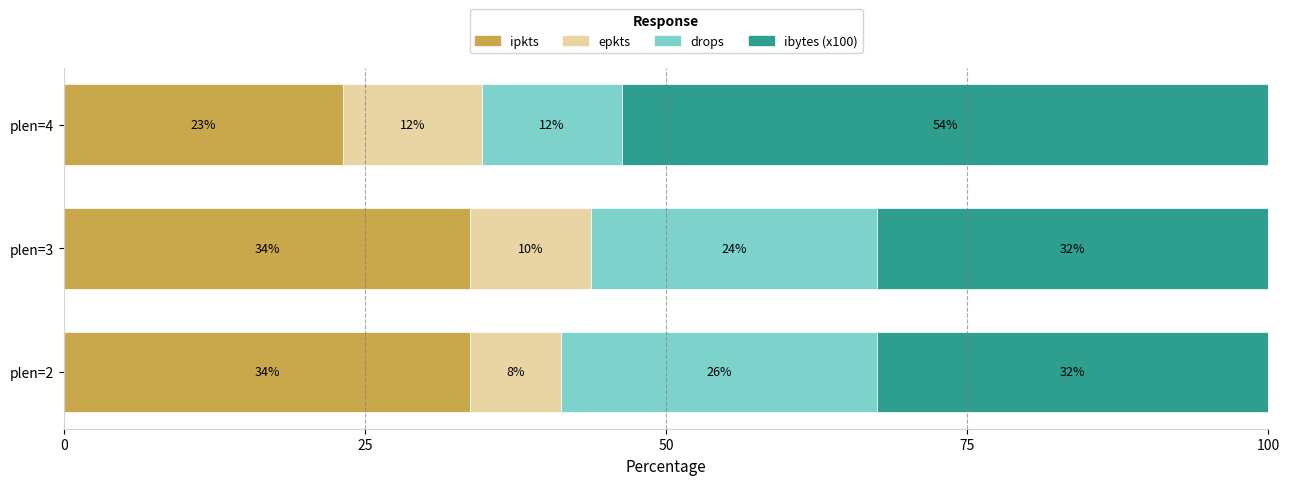

What are all the series names shown in the legend?

ipkts, epkts, drops, ibytes (x100)